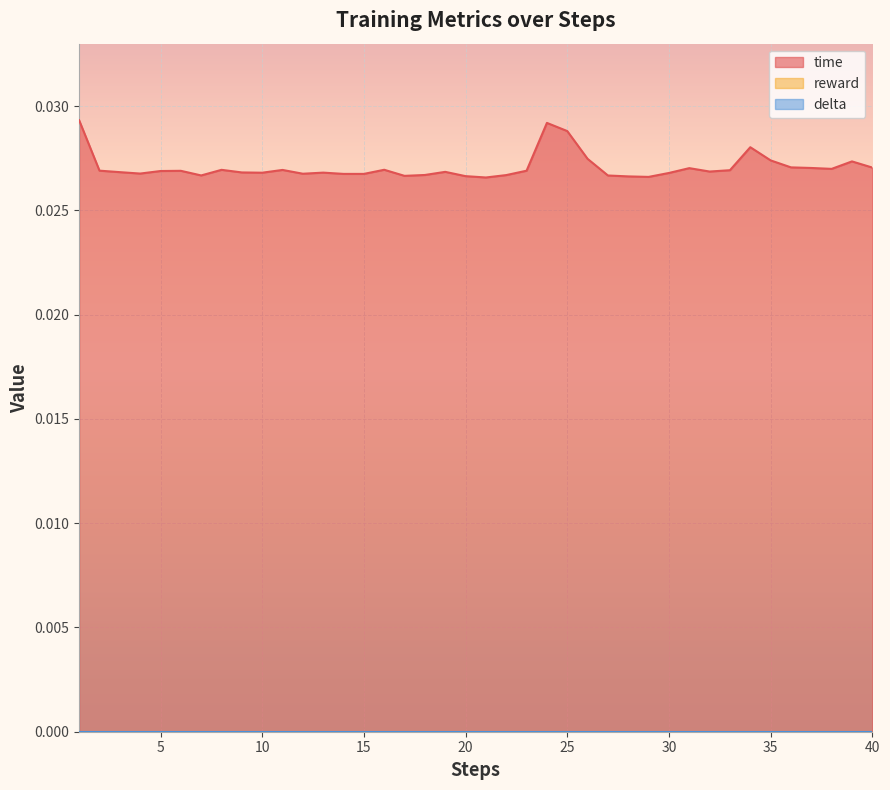

How many lines are shown in the chart?

3